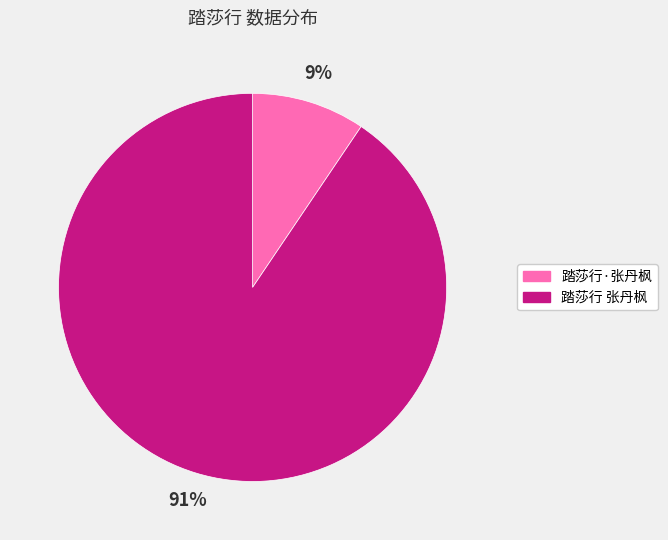

How many segments does this pie chart have?

2